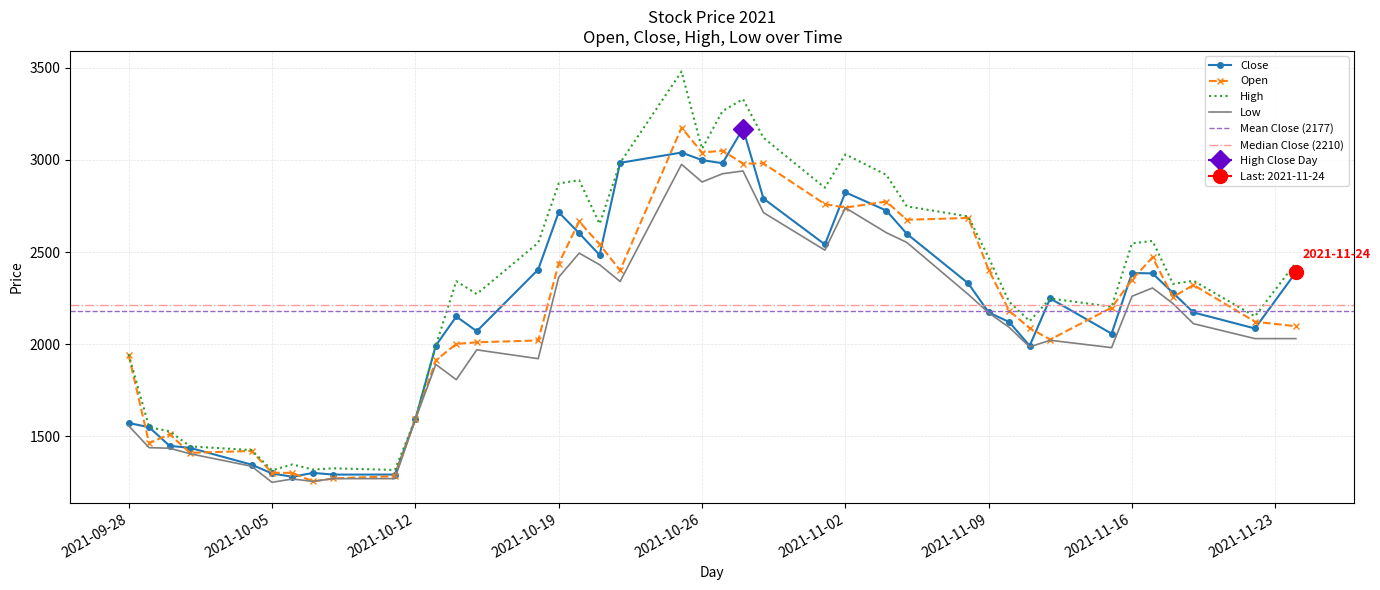

Is the value of Open at 2021-11-04 greater than the value of High at 2021-10-20?

No